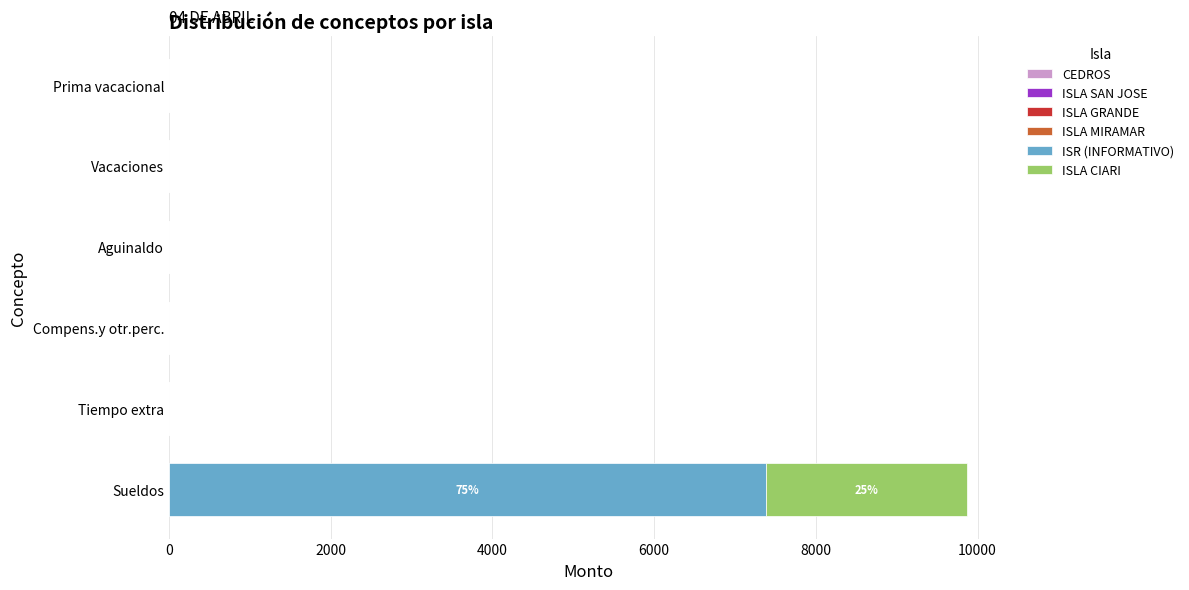

At which category is the sum across all series the highest?

Sueldos